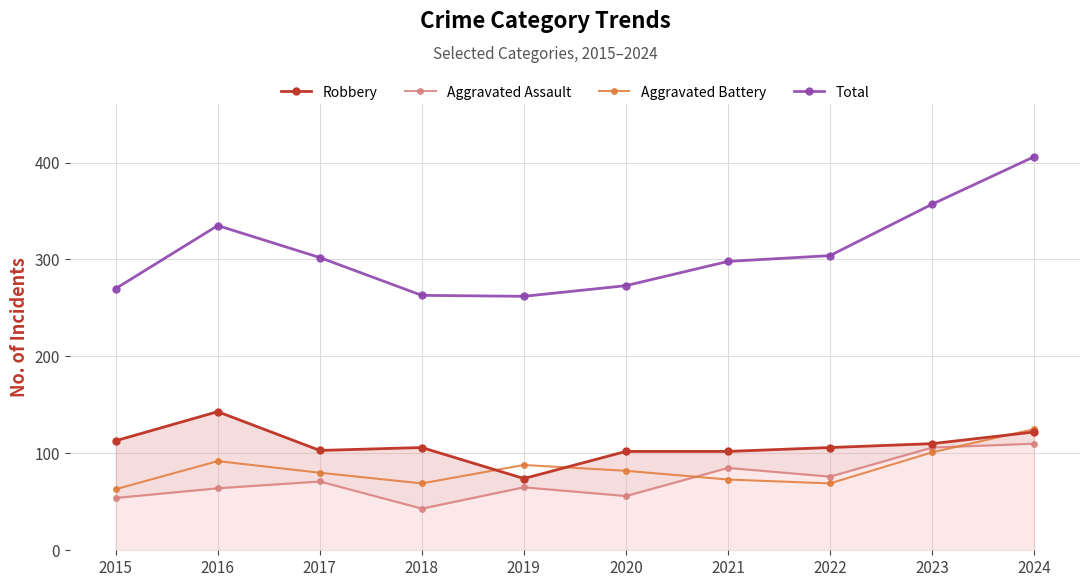

Is it true that Total equals 263 at 2018?

True